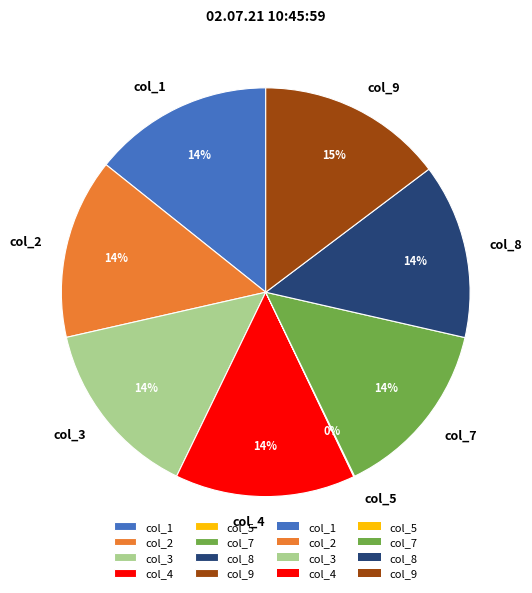

What is the ratio of the value at col_4 to the value at col_8?

1.0